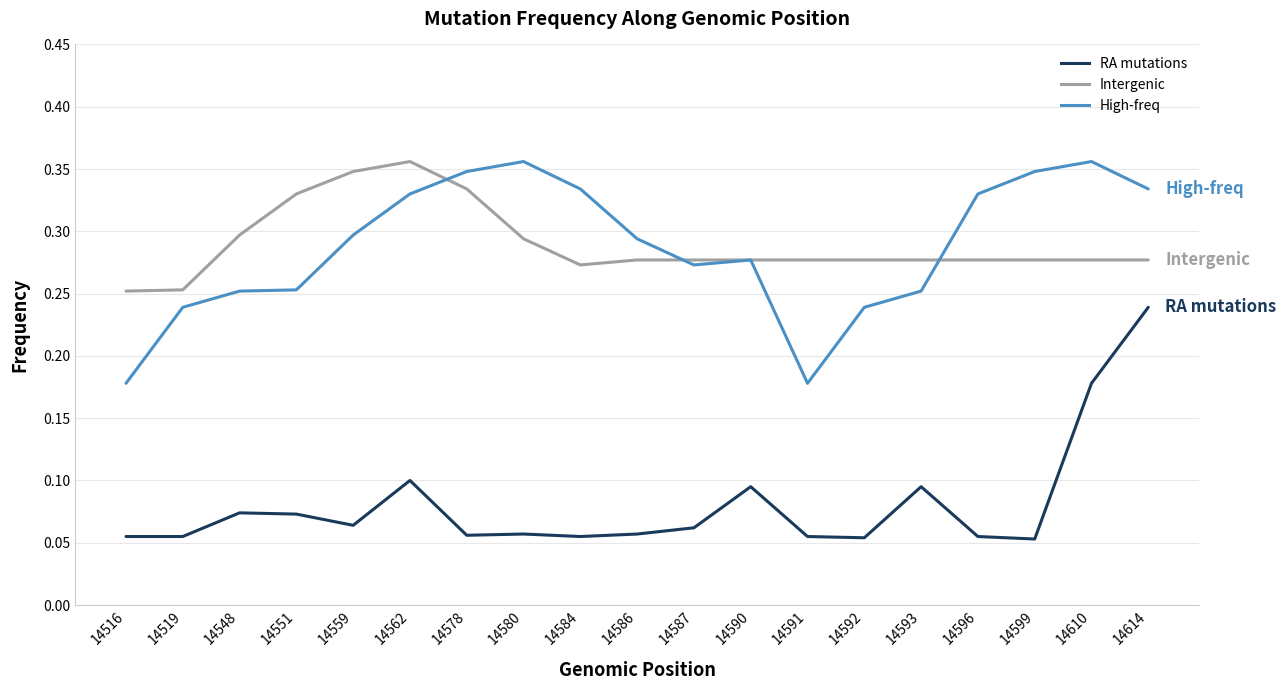

What is the total value across all series at 14599?

0.7